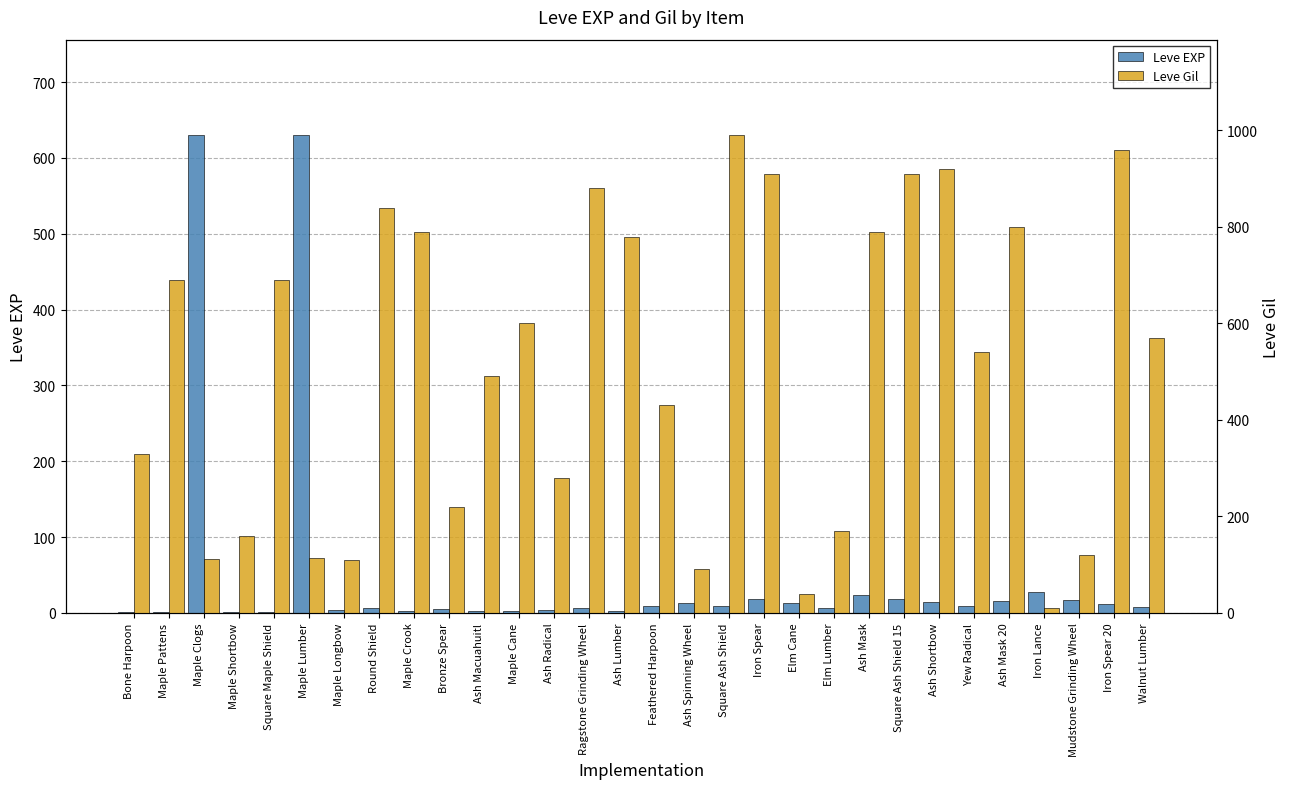

Reading left to right, transcribe all the data shown in this chart.

Leve EXP: 1	1	630	1	1	630	4	6	2	5	2	3	4	7	3	9	13	9	18	13	7	24	18	14	9	16	28	17	12	8
Leve Gil: 330	690	112	160	690	113	110	840	790	220	490	600	280	880	780	430	90	990	910	40	170	790	910	920	540	800	10	120	960	570